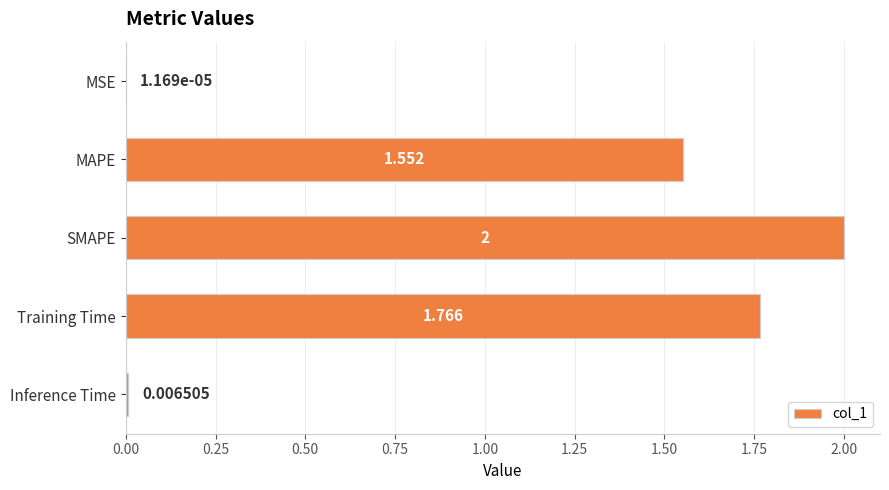

Which label corresponds to the largest value in the chart?

SMAPE